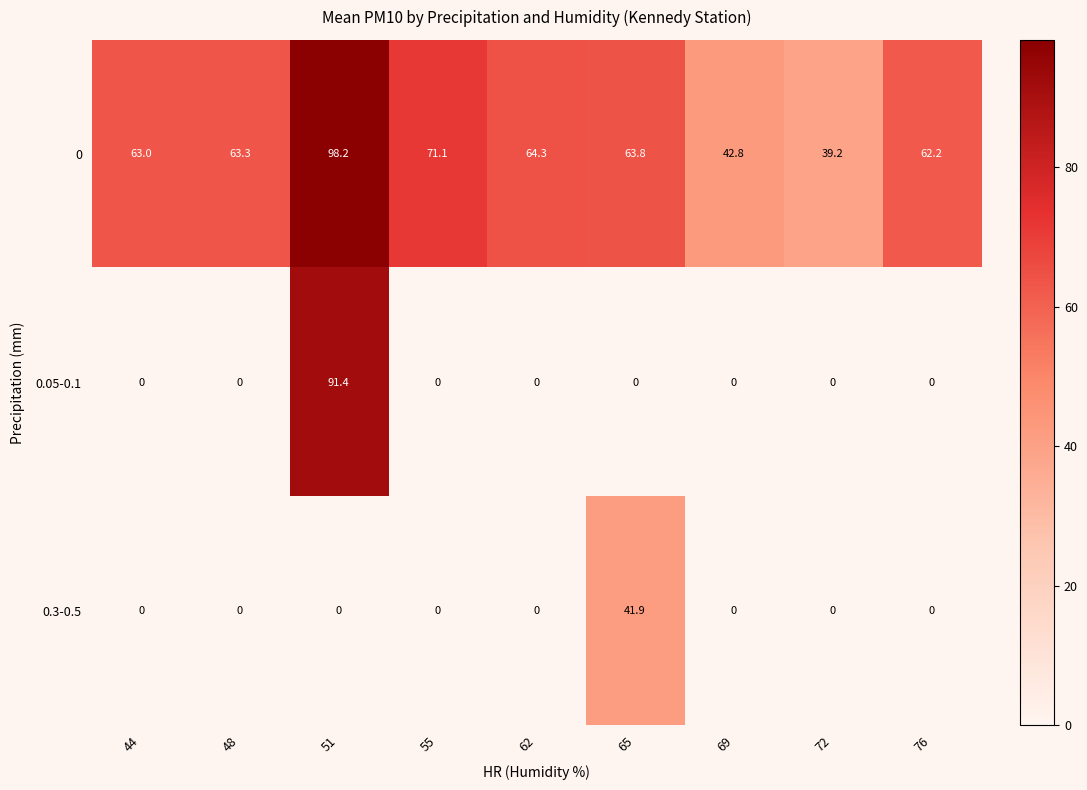

How many data points does each series have?

9